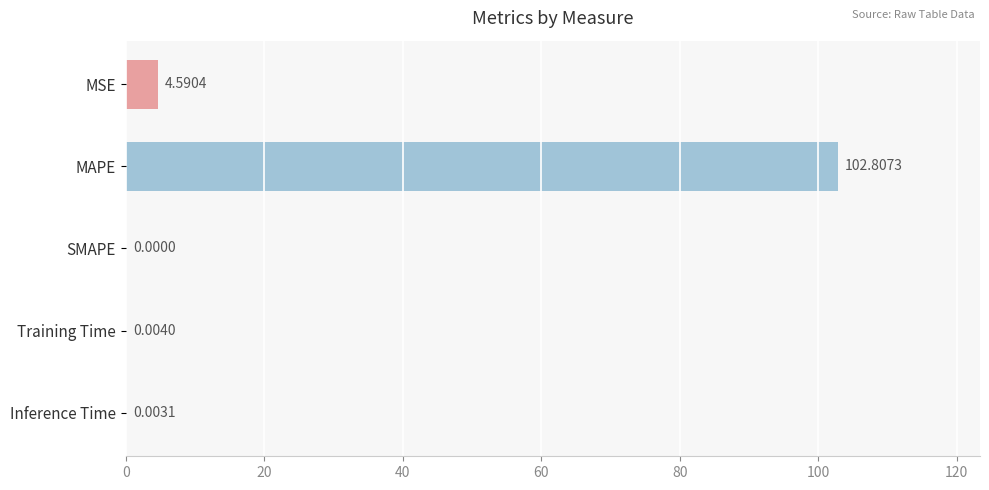

What is the sum of all values?

107.4